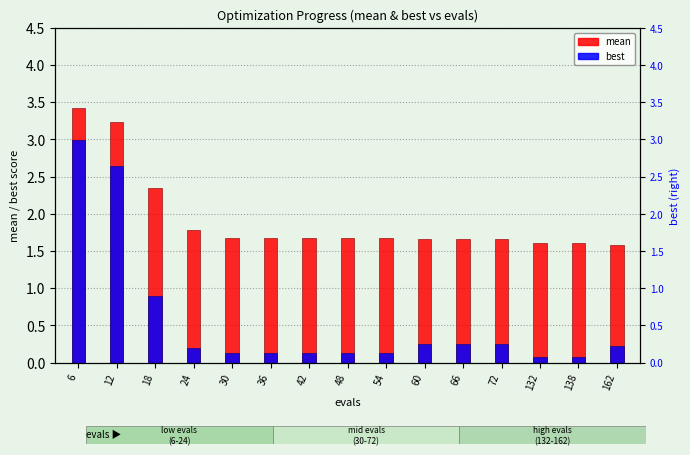

Which series has the largest total across all categories?

mean